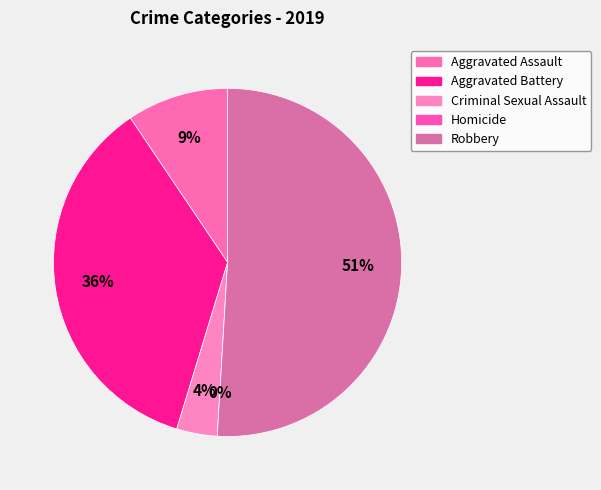

Combined, do Criminal Sexual Assault and Aggravated Assault account for over 50%?

No